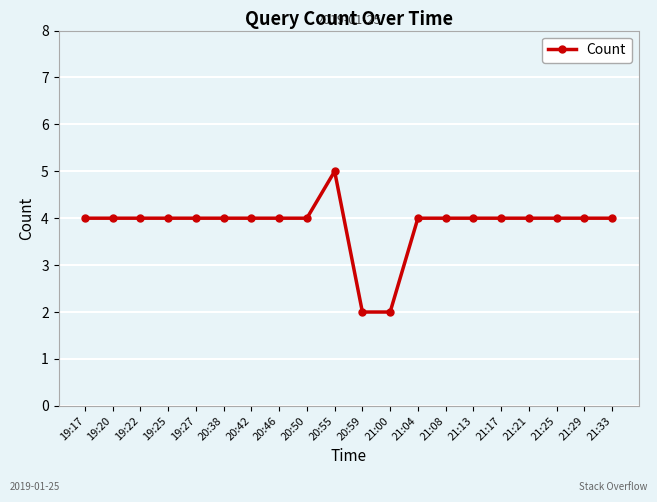

Reading left to right, list all the values displayed in this chart.

19:17=4	19:20=4	19:22=4	19:25=4	19:27=4	20:38=4	20:42=4	20:46=4	20:50=4	20:55=5	20:59=2	21:00=2	21:04=4	21:08=4	21:13=4	21:17=4	21:21=4	21:25=4	21:29=4	21:33=4